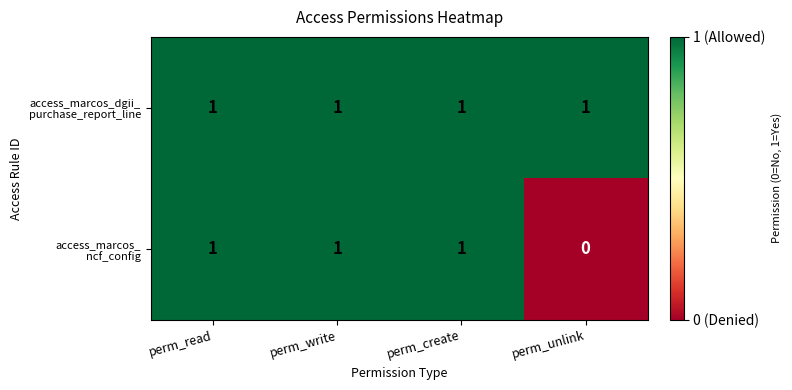

At how many categories does at least one series exceed 0?

4